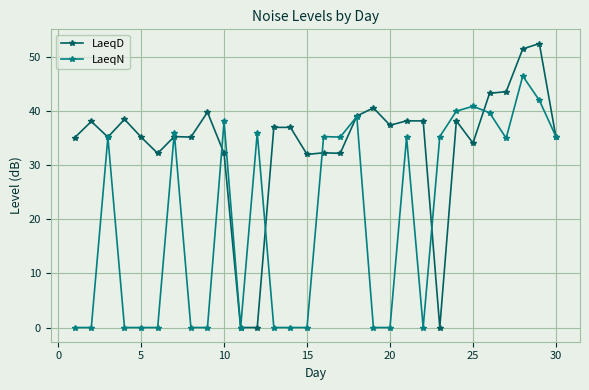

Rank the series by their maximum value, from highest to lowest.

LaeqD, LaeqN